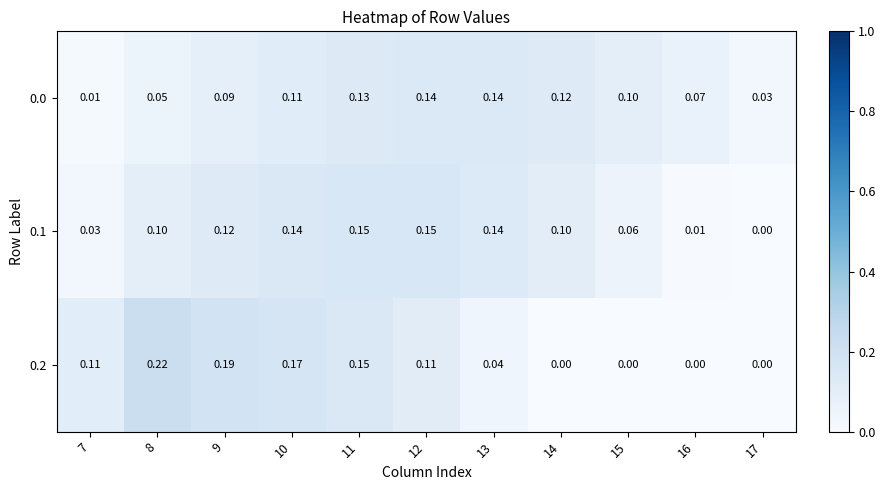

Is the value of 0.2 at 15 greater than the value of 0.1 at 9?

No